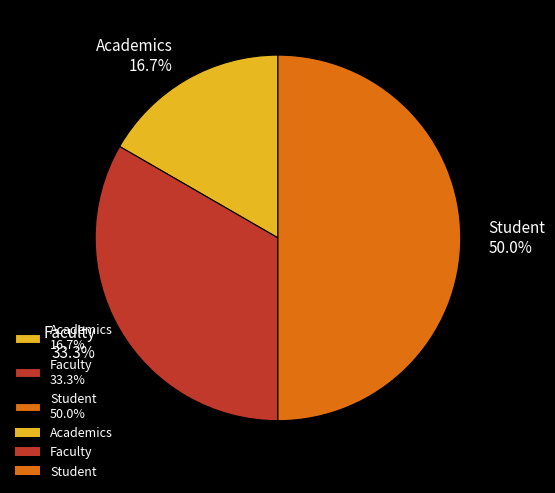

Which has a higher value, Student 50.0% or Faculty 33.3%?

Student 50.0%